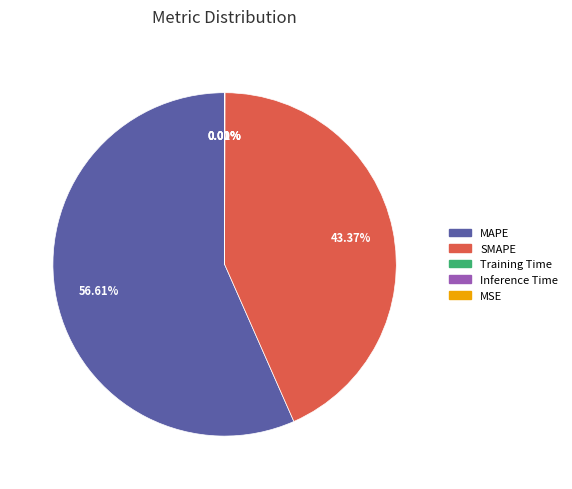

Which slice is the largest?

MAPE